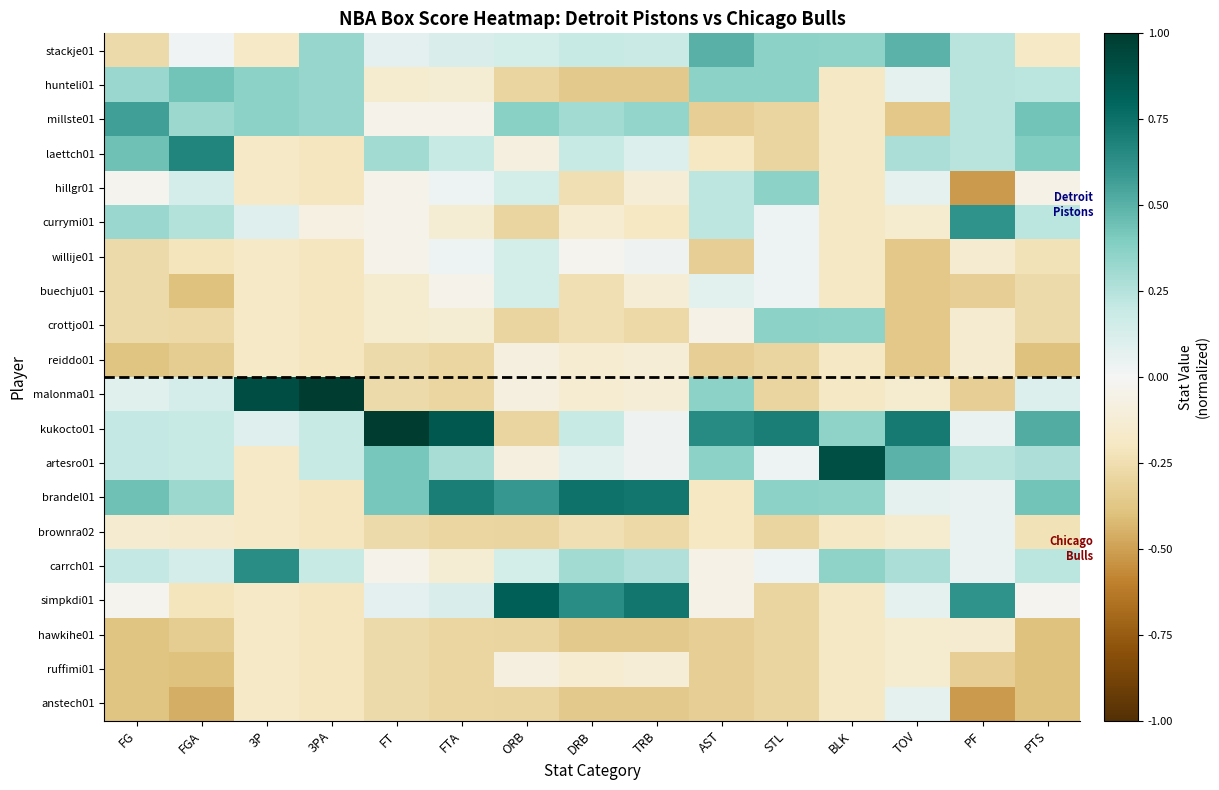

Reading right to left, extract all data points from this chart.

stackje01: PTS=-0.2	PF=0.2	TOV=0.5	BLK=0.4	STL=0.4	AST=0.5	TRB=0.2	DRB=0.2	ORB=0.1	FTA=0.1	FT=0.1	3PA=0.3	3P=-0.2	FGA=0.0	FG=-0.3
hunteli01: PTS=0.2	PF=0.2	TOV=0.1	BLK=-0.2	STL=0.4	AST=0.4	TRB=-0.4	DRB=-0.4	ORB=-0.3	FTA=-0.1	FT=-0.2	3PA=0.3	3P=0.4	FGA=0.4	FG=0.3
millste01: PTS=0.4	PF=0.2	TOV=-0.4	BLK=-0.2	STL=-0.3	AST=-0.3	TRB=0.3	DRB=0.3	ORB=0.4	FTA=-0.0	FT=-0.0	3PA=0.3	3P=0.4	FGA=0.3	FG=0.6
laettch01: PTS=0.4	PF=0.2	TOV=0.3	BLK=-0.2	STL=-0.3	AST=-0.2	TRB=0.1	DRB=0.2	ORB=-0.1	FTA=0.2	FT=0.3	3PA=-0.2	3P=-0.2	FGA=0.7	FG=0.4
hillgr01: PTS=-0.1	PF=-0.5	TOV=0.1	BLK=-0.2	STL=0.4	AST=0.2	TRB=-0.1	DRB=-0.2	ORB=0.1	FTA=0.0	FT=-0.0	3PA=-0.2	3P=-0.2	FGA=0.1	FG=-0.0
currymi01: PTS=0.2	PF=0.6	TOV=-0.2	BLK=-0.2	STL=0.0	AST=0.2	TRB=-0.2	DRB=-0.1	ORB=-0.3	FTA=-0.1	FT=-0.0	3PA=-0.1	3P=0.1	FGA=0.3	FG=0.3
willije01: PTS=-0.2	PF=-0.1	TOV=-0.4	BLK=-0.2	STL=0.0	AST=-0.3	TRB=0.0	DRB=-0.0	ORB=0.1	FTA=0.0	FT=-0.0	3PA=-0.2	3P=-0.2	FGA=-0.2	FG=-0.3
buechju01: PTS=-0.3	PF=-0.3	TOV=-0.4	BLK=-0.2	STL=0.0	AST=0.1	TRB=-0.1	DRB=-0.2	ORB=0.1	FTA=-0.0	FT=-0.2	3PA=-0.2	3P=-0.2	FGA=-0.4	FG=-0.3
crottjo01: PTS=-0.3	PF=-0.1	TOV=-0.4	BLK=0.4	STL=0.4	AST=-0.1	TRB=-0.3	DRB=-0.2	ORB=-0.3	FTA=-0.1	FT=-0.2	3PA=-0.2	3P=-0.2	FGA=-0.3	FG=-0.3
reiddo01: PTS=-0.4	PF=-0.1	TOV=-0.4	BLK=-0.2	STL=-0.3	AST=-0.3	TRB=-0.1	DRB=-0.1	ORB=-0.1	FTA=-0.3	FT=-0.3	3PA=-0.2	3P=-0.2	FGA=-0.3	FG=-0.4
malonma01: PTS=0.1	PF=-0.3	TOV=-0.2	BLK=-0.2	STL=-0.3	AST=0.4	TRB=-0.1	DRB=-0.1	ORB=-0.1	FTA=-0.3	FT=-0.3	3PA=1.0	3P=0.9	FGA=0.1	FG=0.1
kukocto01: PTS=0.5	PF=0.0	TOV=0.7	BLK=0.4	STL=0.7	AST=0.6	TRB=0.0	DRB=0.2	ORB=-0.3	FTA=0.9	FT=1.0	3PA=0.2	3P=0.1	FGA=0.2	FG=0.2
artesro01: PTS=0.3	PF=0.2	TOV=0.5	BLK=0.9	STL=0.0	AST=0.4	TRB=0.0	DRB=0.1	ORB=-0.1	FTA=0.3	FT=0.4	3PA=0.2	3P=-0.2	FGA=0.2	FG=0.2
brandel01: PTS=0.4	PF=0.0	TOV=0.1	BLK=0.4	STL=0.4	AST=-0.2	TRB=0.7	DRB=0.7	ORB=0.6	FTA=0.7	FT=0.4	3PA=-0.2	3P=-0.2	FGA=0.3	FG=0.4
brownra02: PTS=-0.2	PF=0.0	TOV=-0.2	BLK=-0.2	STL=-0.3	AST=-0.2	TRB=-0.3	DRB=-0.2	ORB=-0.3	FTA=-0.3	FT=-0.3	3PA=-0.2	3P=-0.2	FGA=-0.2	FG=-0.1
carrch01: PTS=0.2	PF=0.0	TOV=0.3	BLK=0.4	STL=0.0	AST=-0.1	TRB=0.3	DRB=0.3	ORB=0.1	FTA=-0.1	FT=-0.0	3PA=0.2	3P=0.6	FGA=0.1	FG=0.2
simpkdi01: PTS=-0.0	PF=0.6	TOV=0.1	BLK=-0.2	STL=-0.3	AST=-0.1	TRB=0.7	DRB=0.6	ORB=0.8	FTA=0.1	FT=0.1	3PA=-0.2	3P=-0.2	FGA=-0.2	FG=-0.0
hawkihe01: PTS=-0.4	PF=-0.1	TOV=-0.2	BLK=-0.2	STL=-0.3	AST=-0.3	TRB=-0.4	DRB=-0.4	ORB=-0.3	FTA=-0.3	FT=-0.3	3PA=-0.2	3P=-0.2	FGA=-0.3	FG=-0.4
ruffimi01: PTS=-0.4	PF=-0.3	TOV=-0.2	BLK=-0.2	STL=-0.3	AST=-0.3	TRB=-0.1	DRB=-0.1	ORB=-0.1	FTA=-0.3	FT=-0.3	3PA=-0.2	3P=-0.2	FGA=-0.4	FG=-0.4
anstech01: PTS=-0.4	PF=-0.5	TOV=0.1	BLK=-0.2	STL=-0.3	AST=-0.3	TRB=-0.4	DRB=-0.4	ORB=-0.3	FTA=-0.3	FT=-0.3	3PA=-0.2	3P=-0.2	FGA=-0.5	FG=-0.4